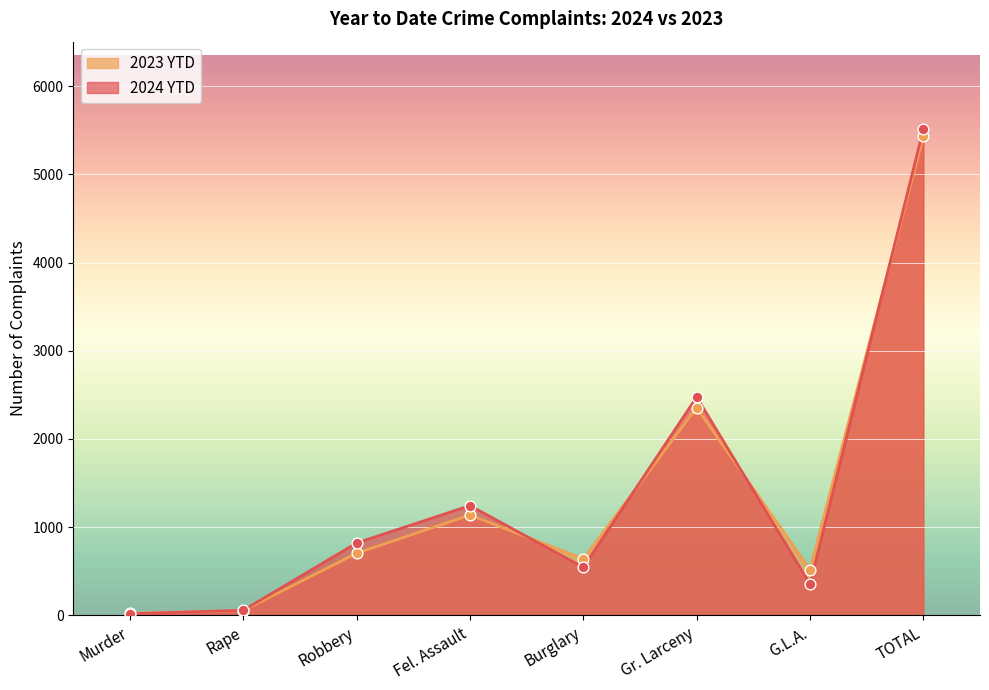

At how many categories does at least one series exceed 989?

3